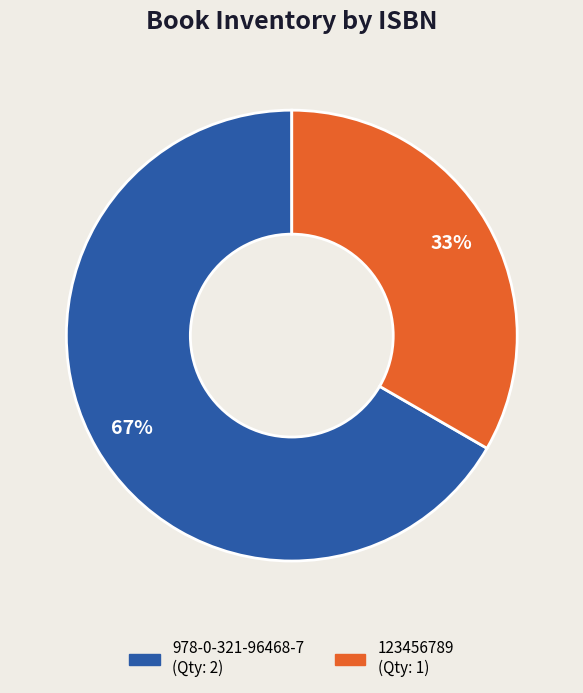

Do 123456789 and 978-0-321-96468-7 together represent more than half of the pie?

Yes